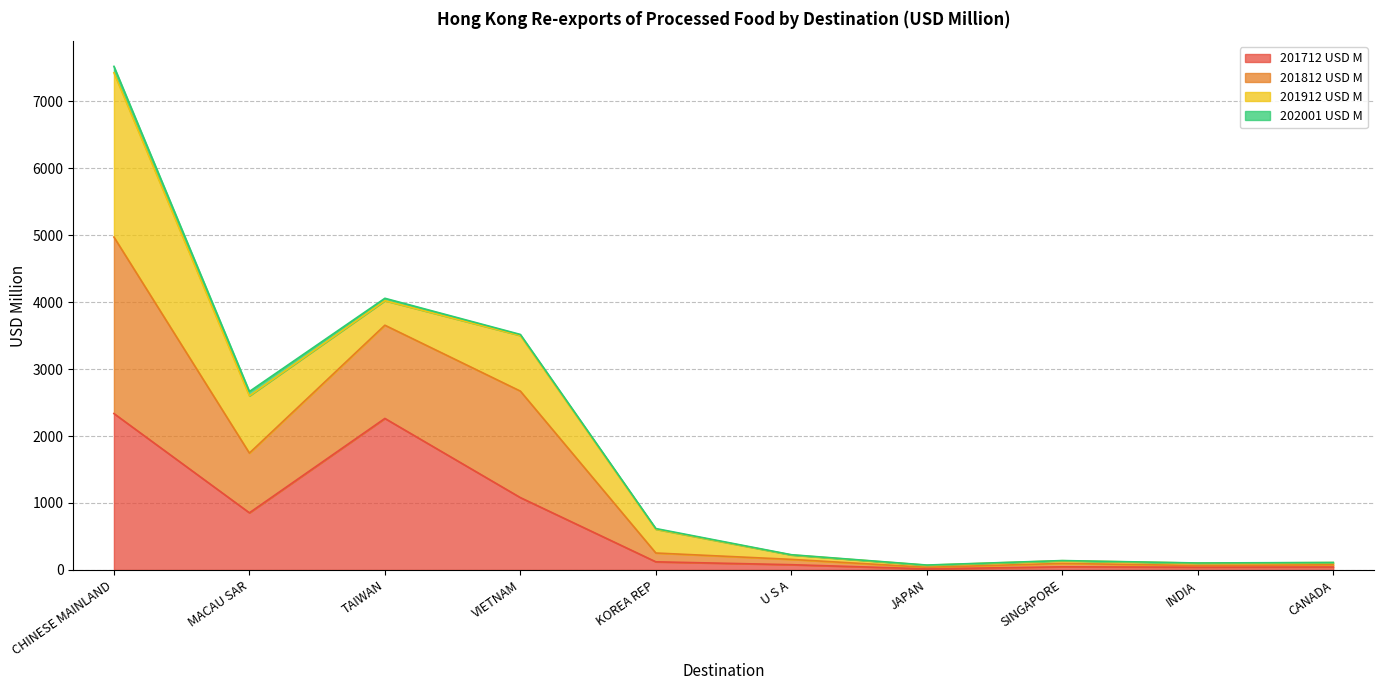

What is the highest value of the 201712 USD M series?

2335.6